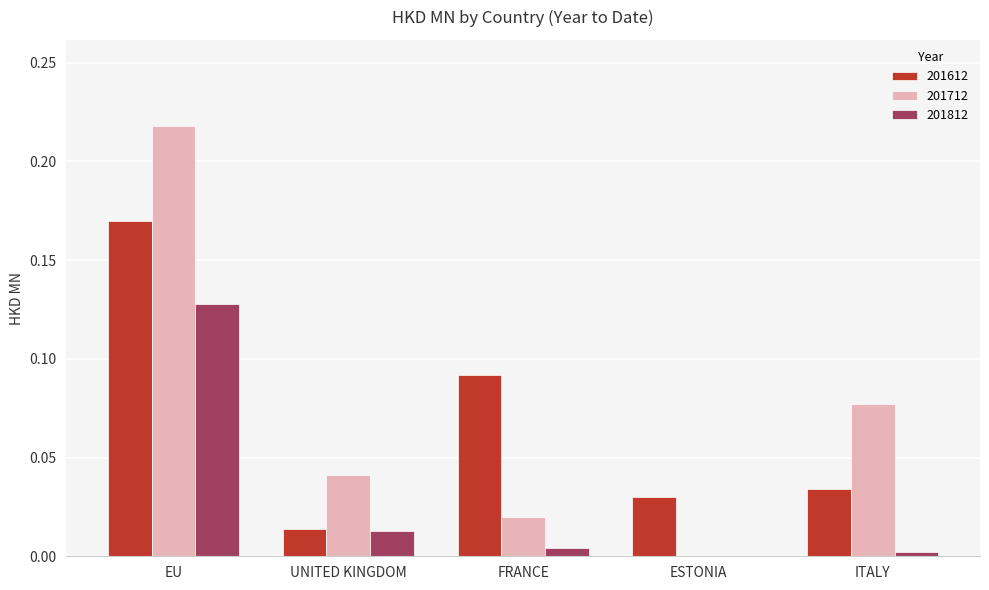

Is it true that 201812 equals 0.0 at UNITED KINGDOM?

True